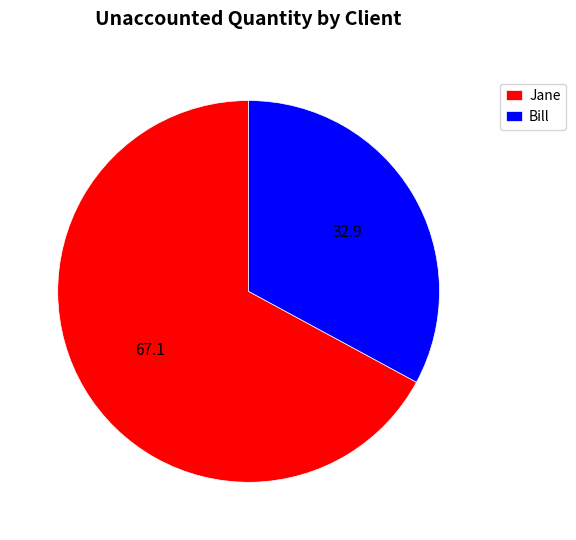

Between Bill and Jane, which is larger?

Jane